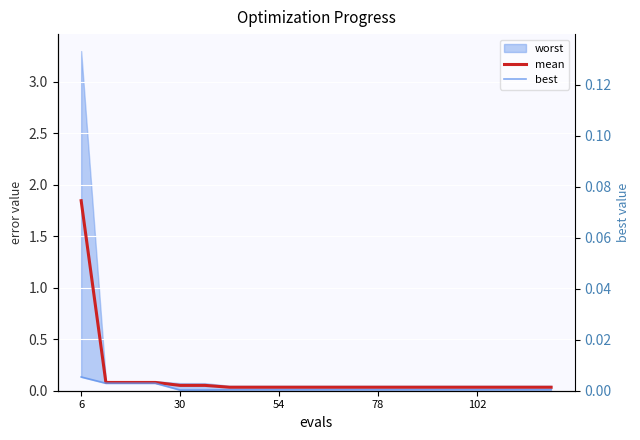

What is the label of the 19th point from the right?

30